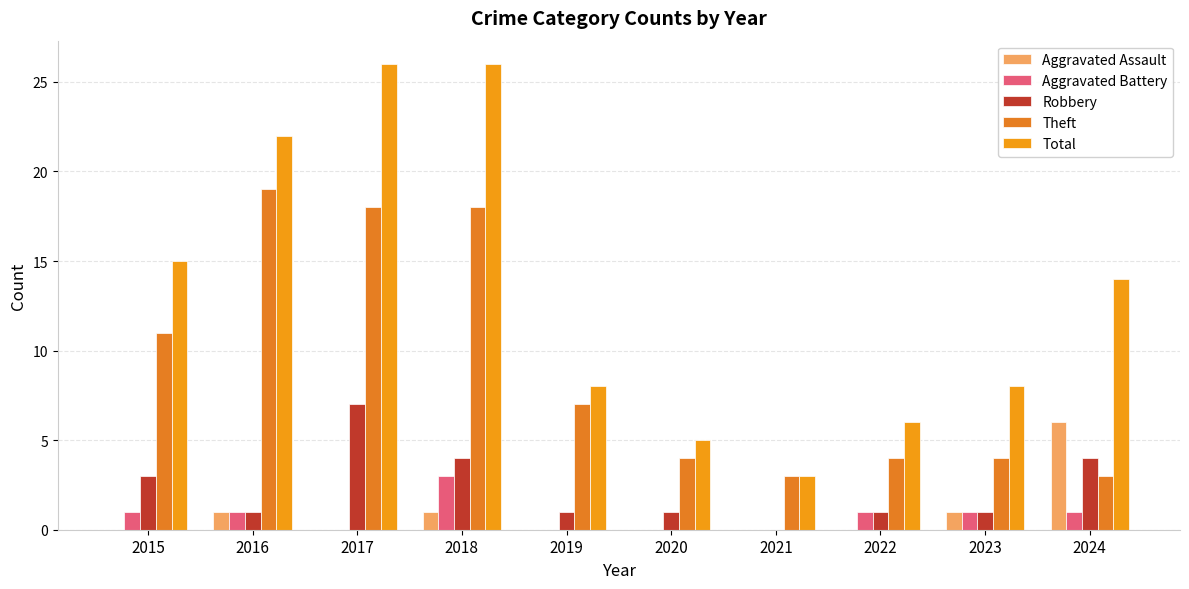

How many distinct data groups are displayed?

5